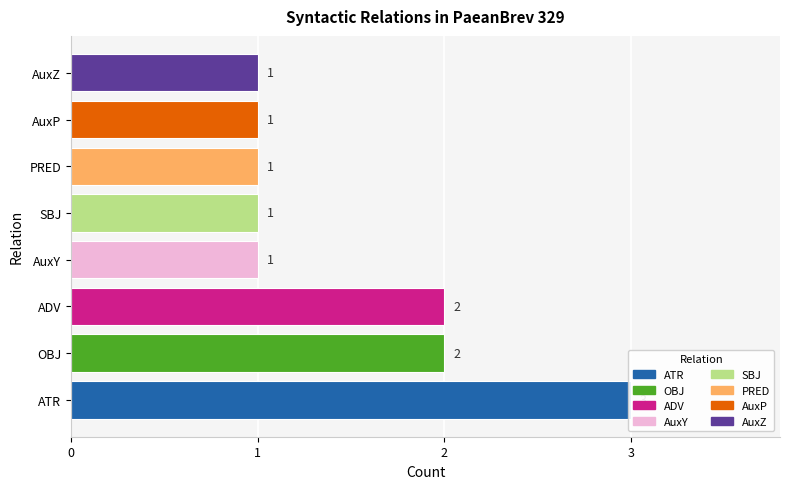

What is the difference between the second highest and second lowest values?

1